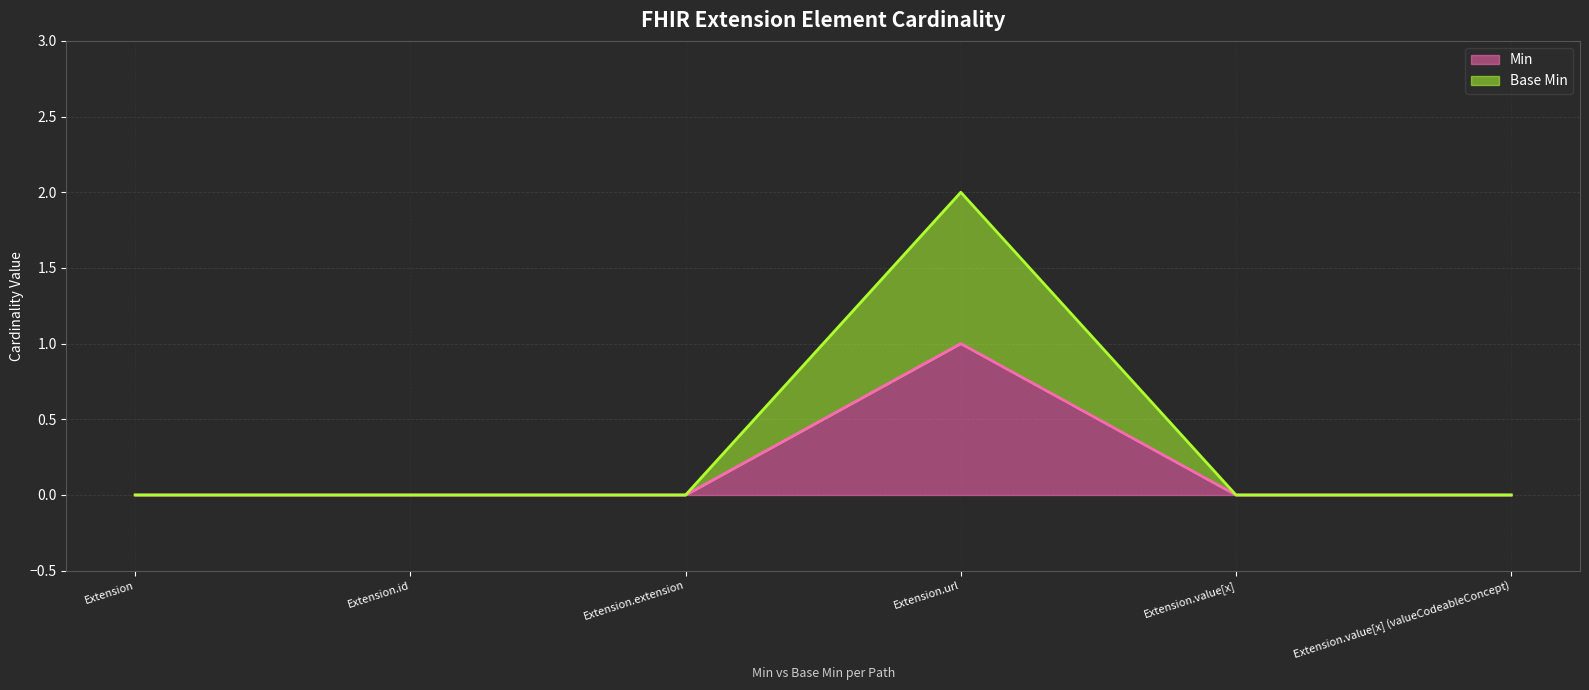

How many Min values are between 0 and 1?

6